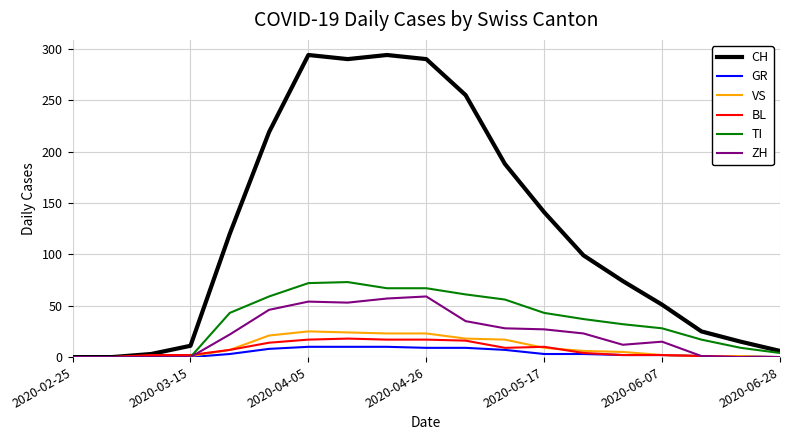

Is this an area chart (filled region under the line)?

No